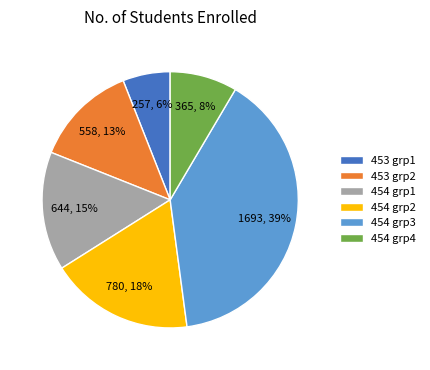

To the nearest percent, what portion does 453 grp1 represent?

6%